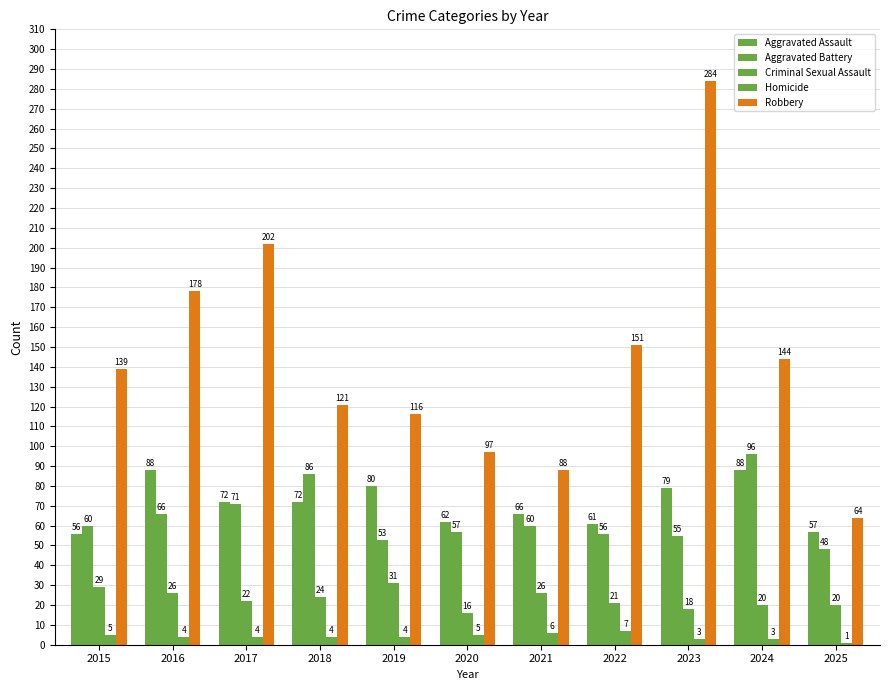

What is the value of the Aggravated Assault bar at the 4th from the left?

72